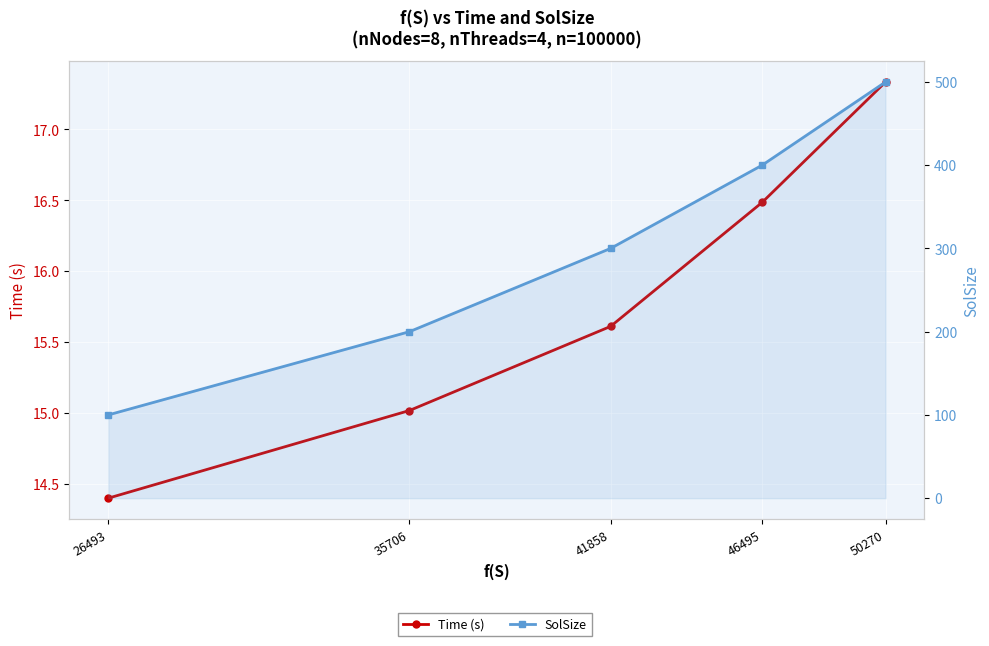

What is the difference between the maximum and second lowest values in the Time (s) series?

2.3